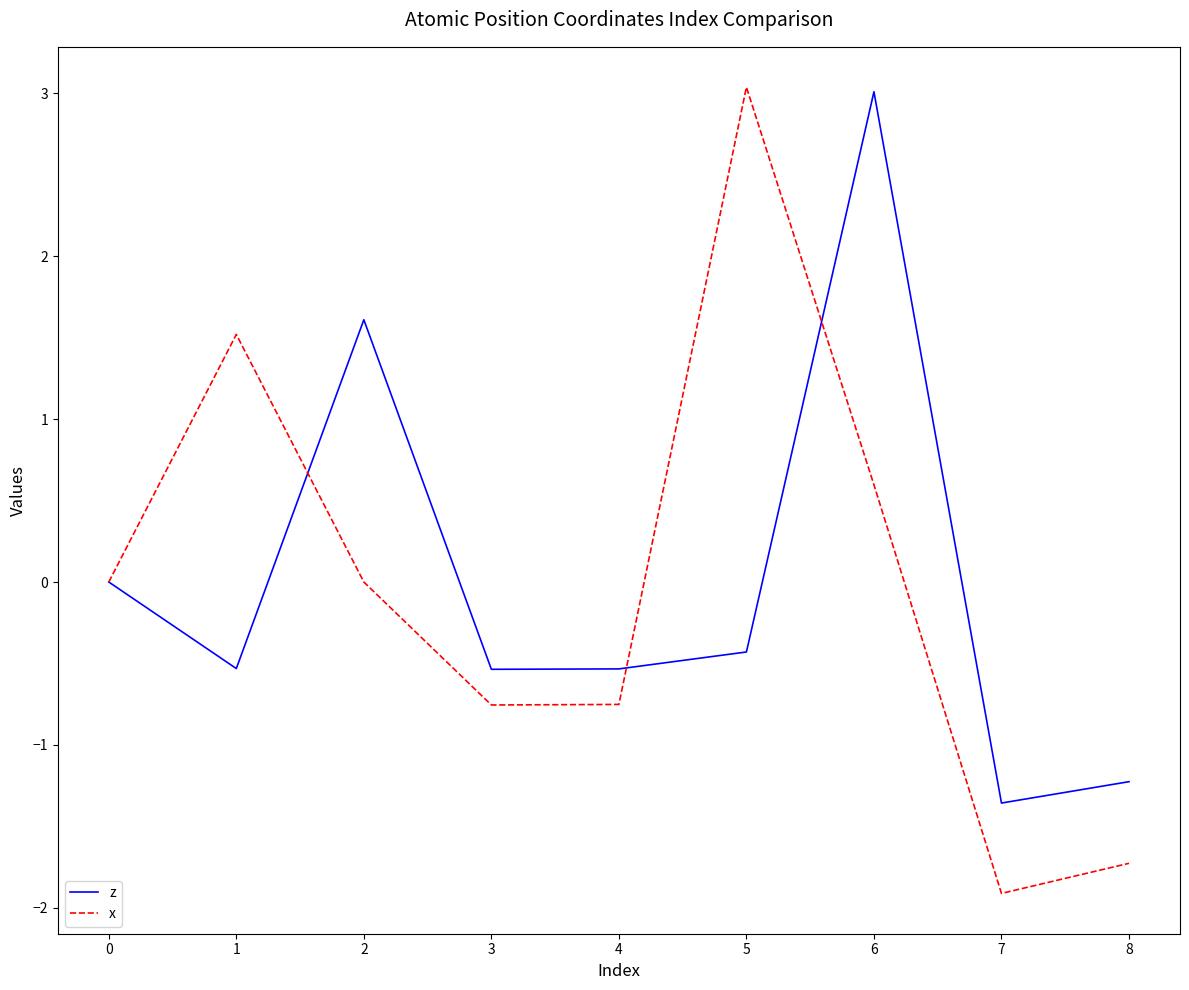

Count the number of data series in this chart.

2